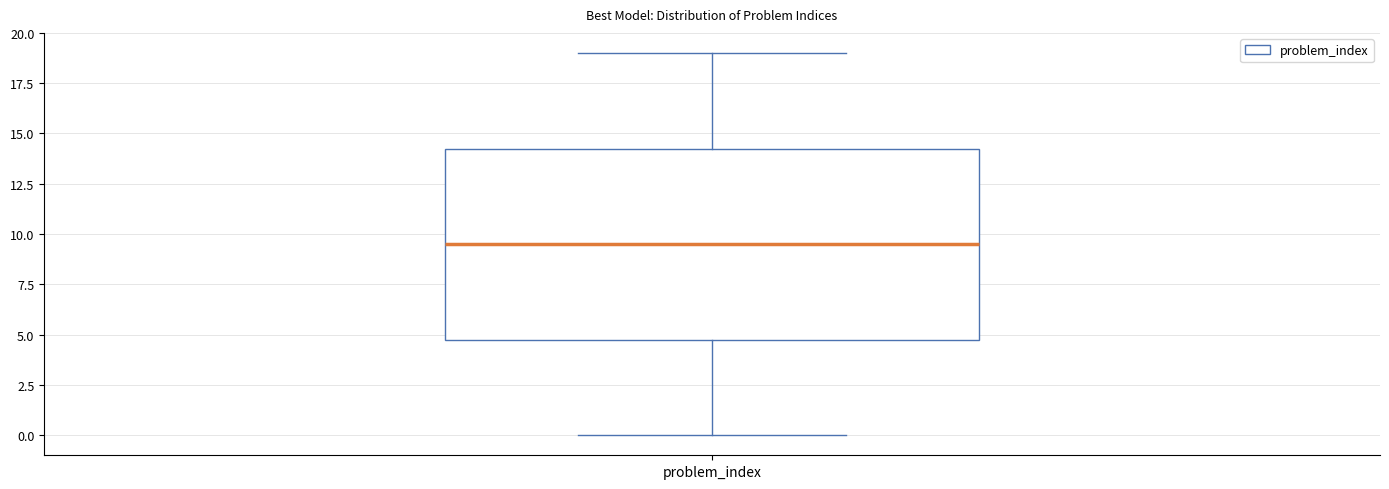

Transcribe this box plot: give where the median line is, the range the box spans, and where the two whiskers end, as read against the y-axis. The values are not printed on the chart, so give them approximately, as read against the axis.

median 9.5, box 5.0 to 14.5, whiskers 0.0 to 19.0